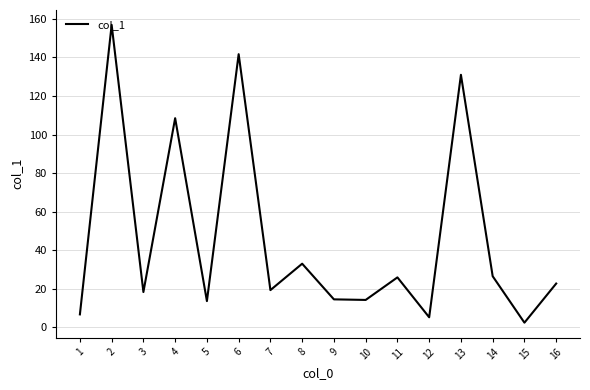

True or false: the data shows 18.3 at 3.

True